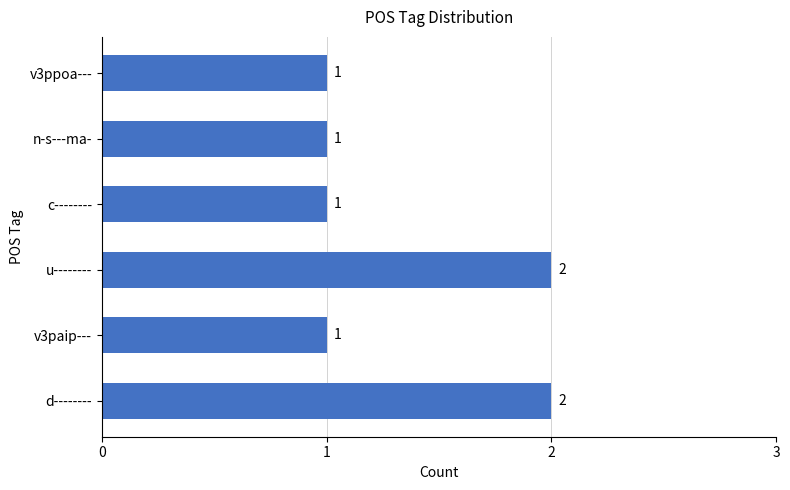

How many series are shown in this chart?

1